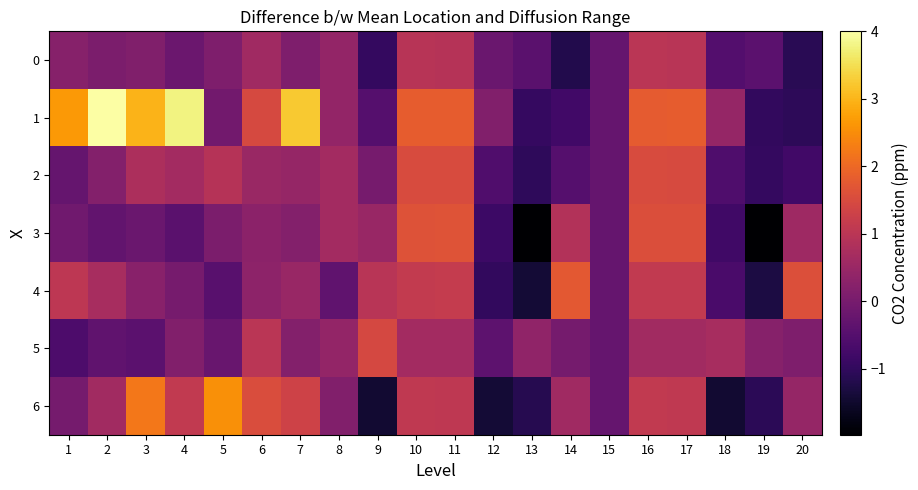

At which category is the sum across all series the highest?

10